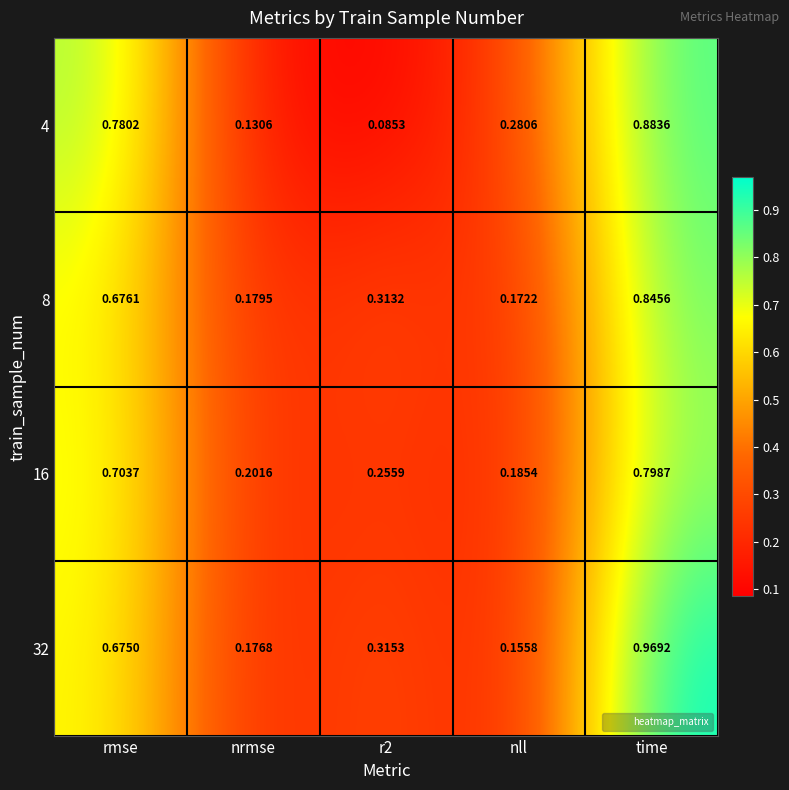

Which label corresponds to the largest value in the chart?

time